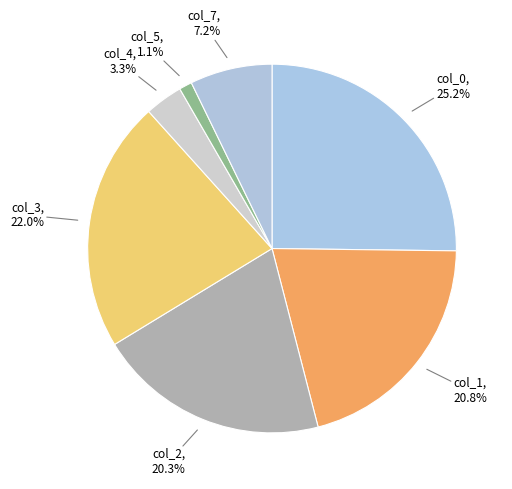

Count the number of slices in the pie.

7